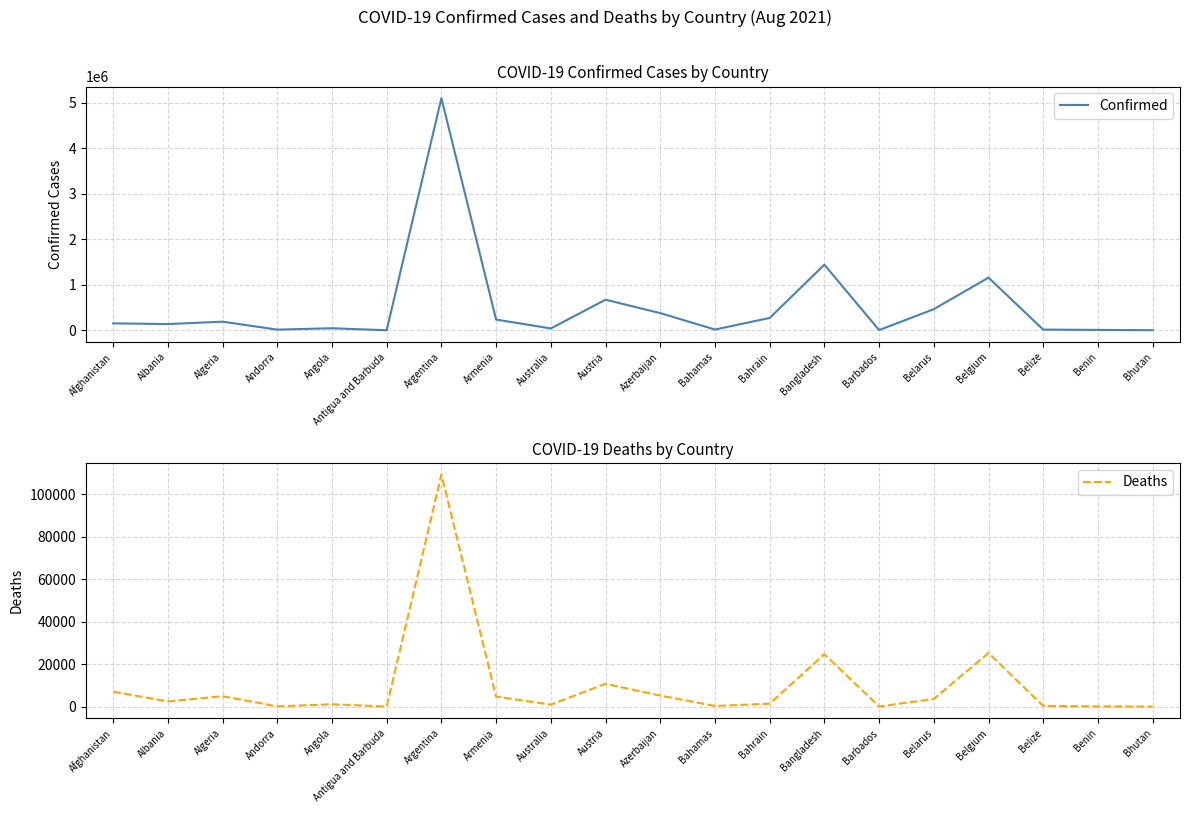

At Belgium, list the series in order from smallest to largest.

Deaths, Confirmed